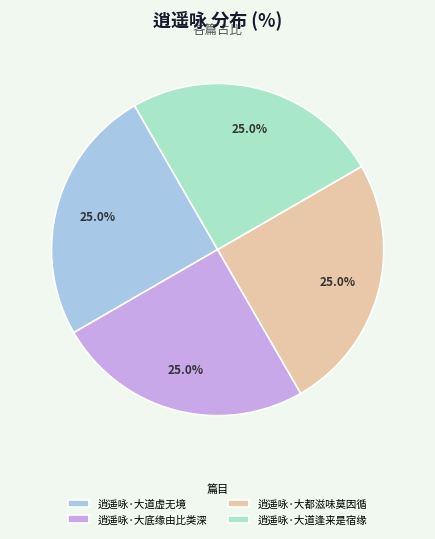

To the nearest percent, what percentage of the pie is 逍遥咏·大都滋味莫因循?

25%